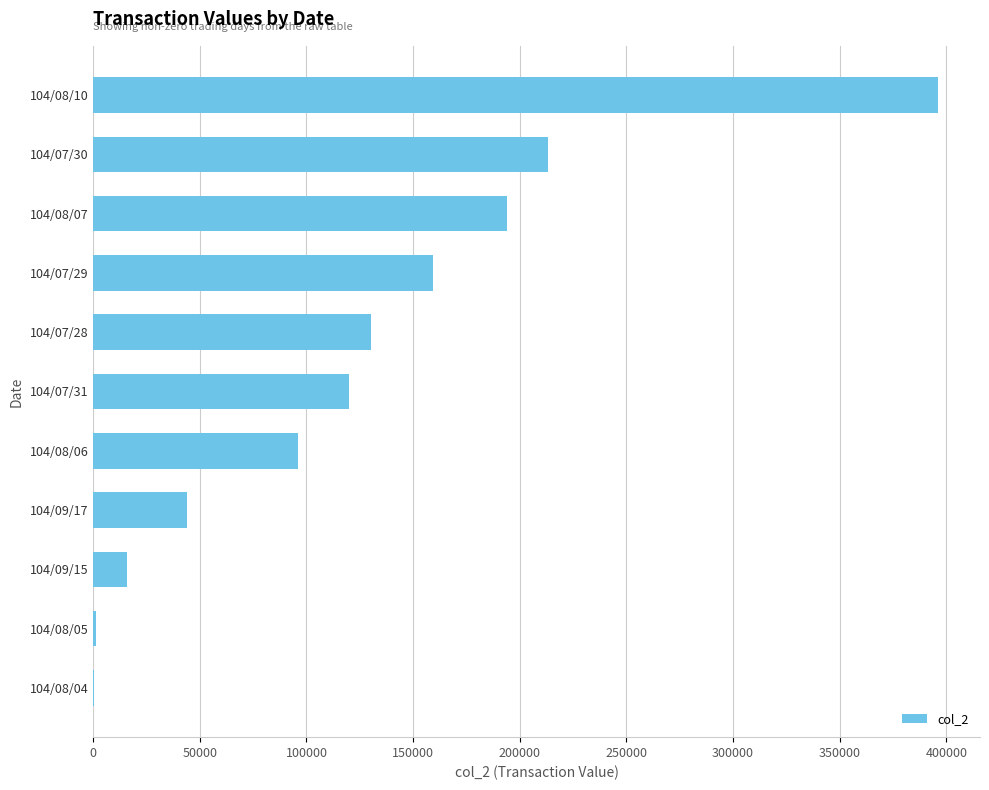

Between 104/07/28 and 104/09/17, which is larger?

104/07/28